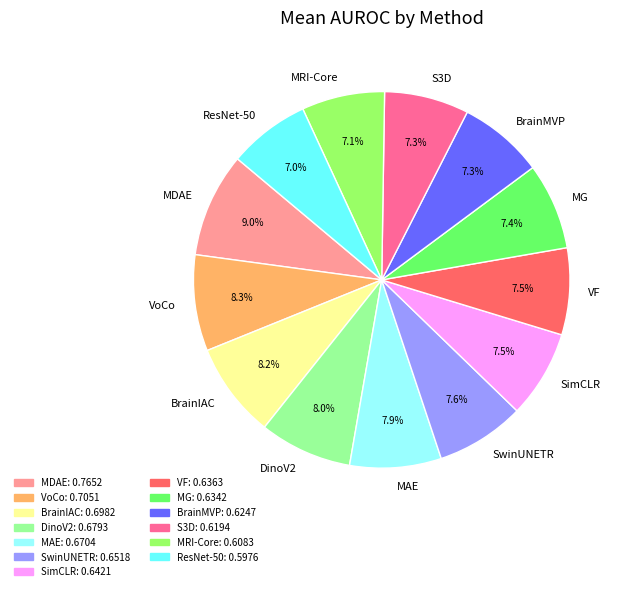

How many slices are in this pie chart?

13